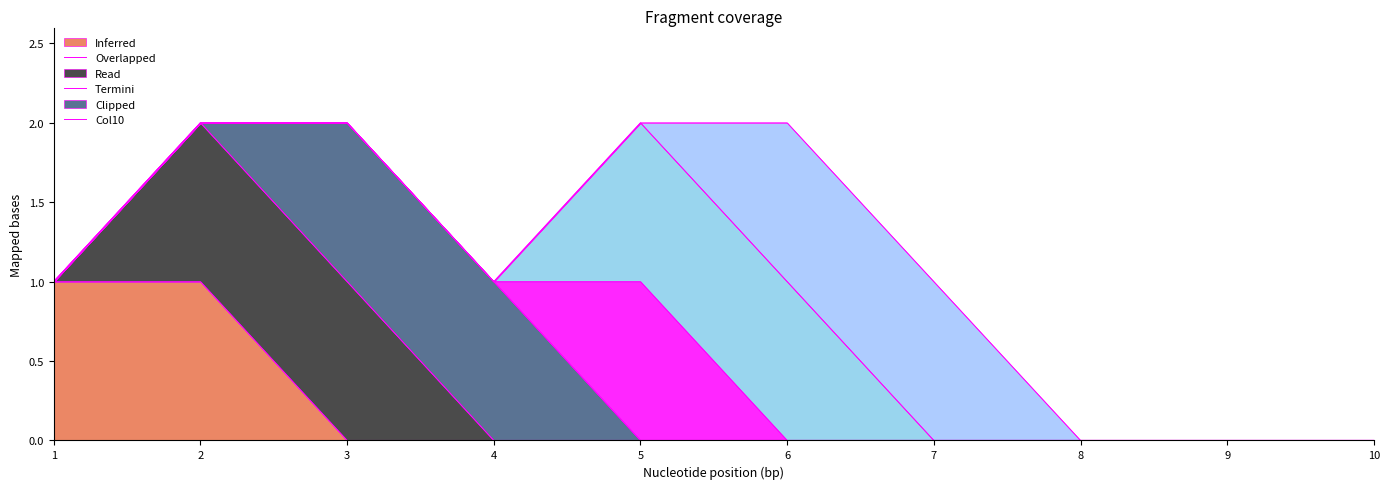

True or false: 7 has more than 2 points higher than both neighbors.

False